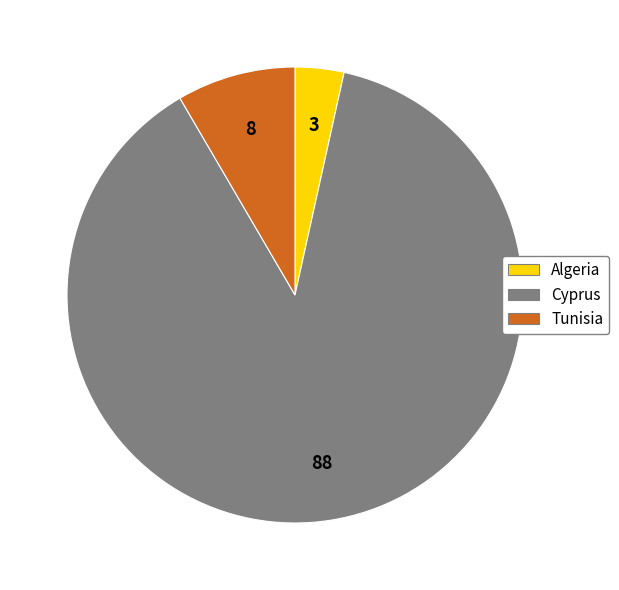

Which slice is the largest?

Cyprus